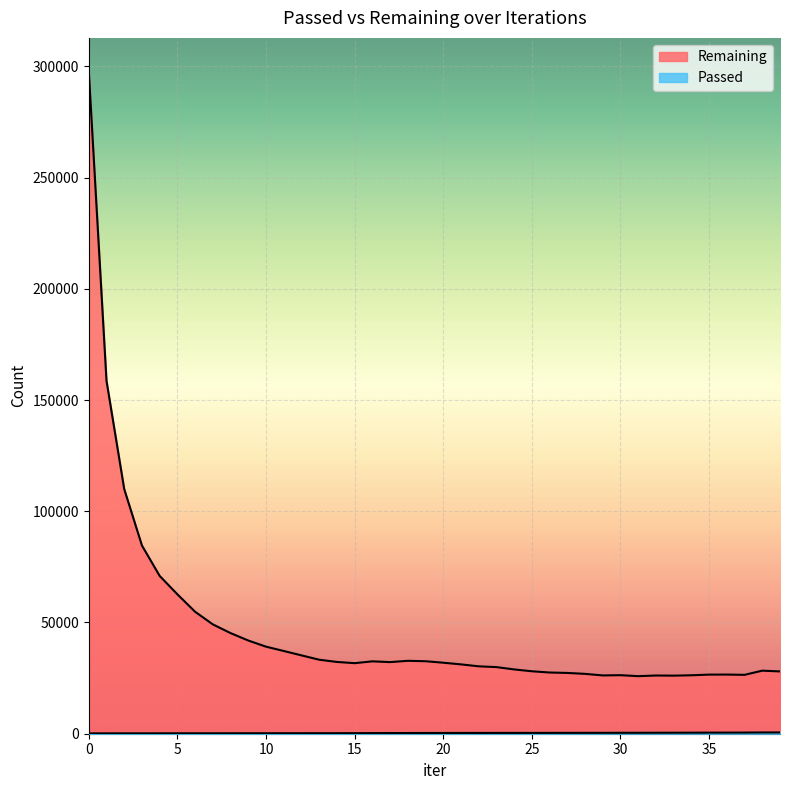

The value of Remaining at 38 is 17637. True or false?

False